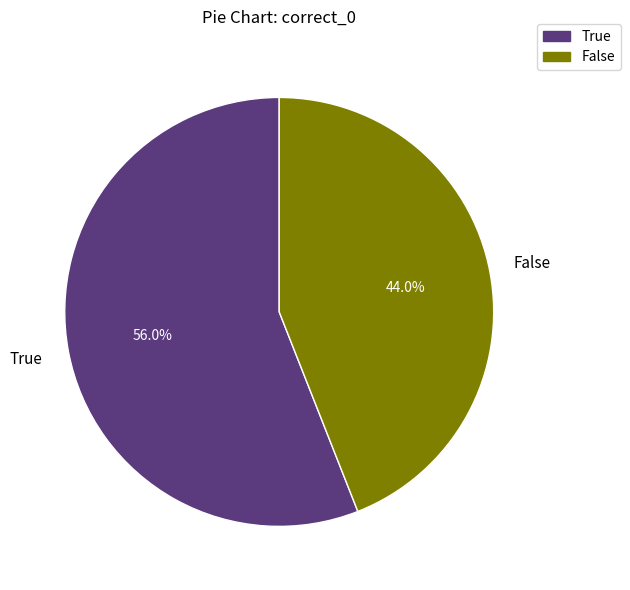

Approximately how many times larger is the value at False compared to True?

0.8